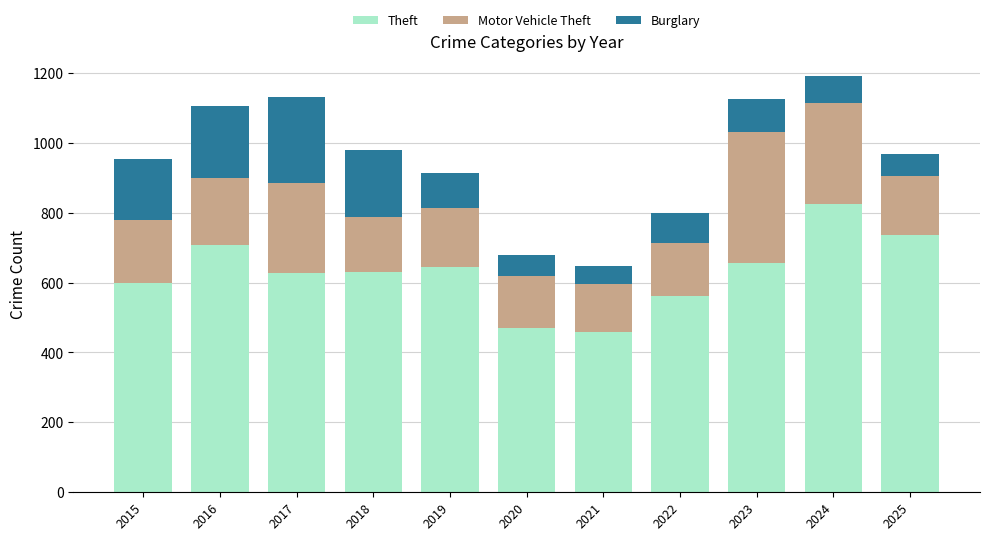

What is the highest value of the Theft series?

826